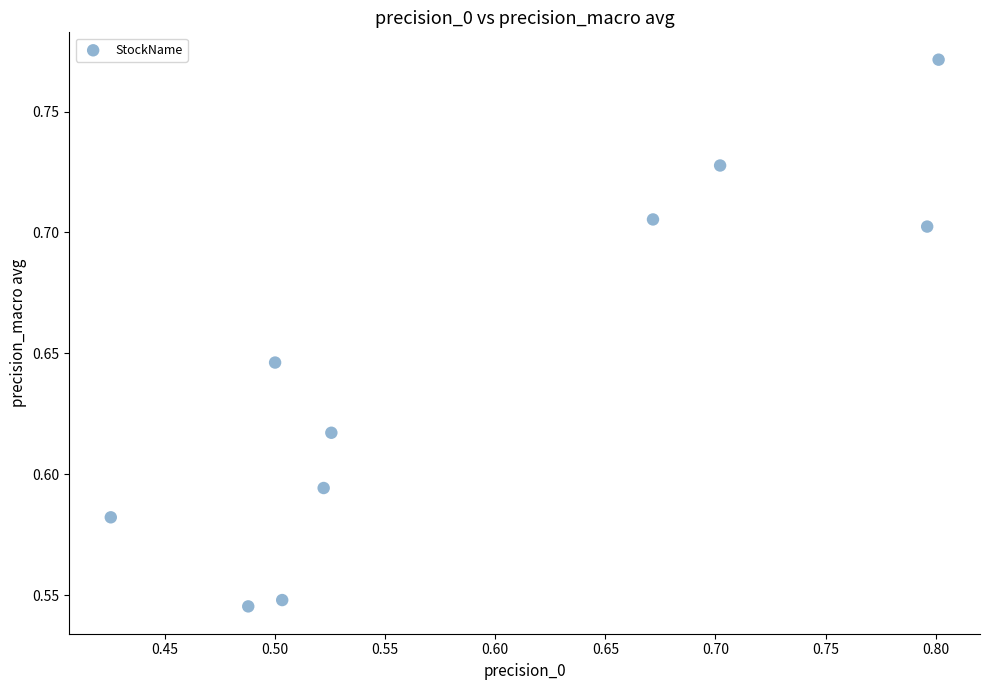

What is the range of X values (max minus min)?

0.4